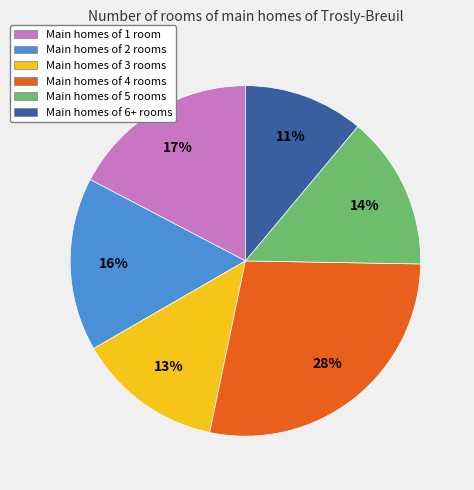

Is there any slice that represents more than half of the pie?

No